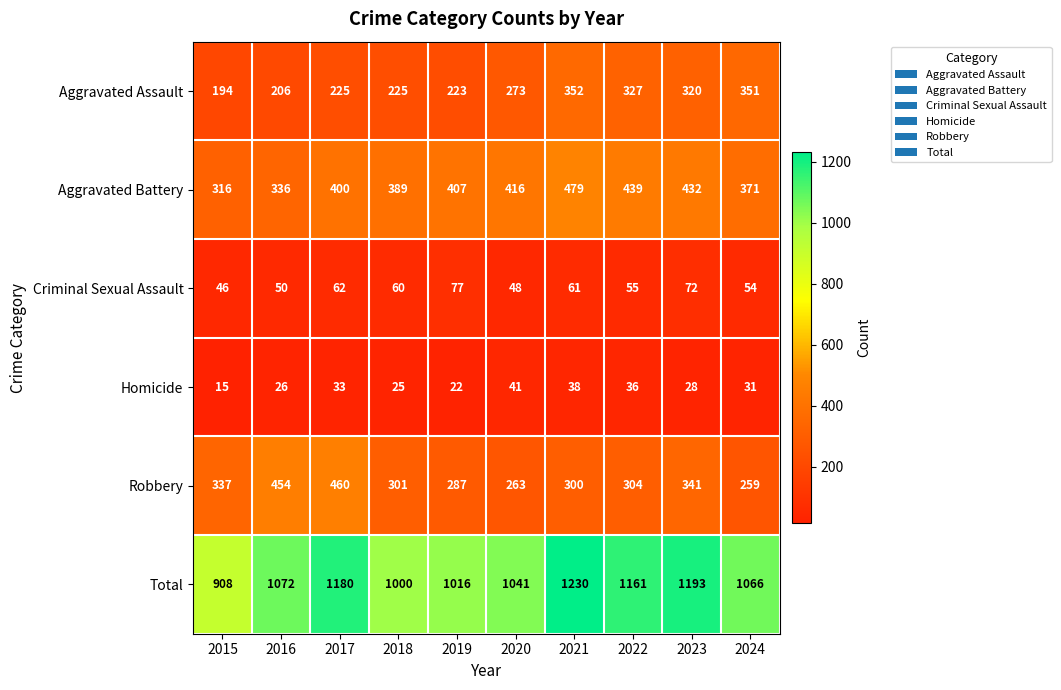

Is it true that Criminal Sexual Assault equals 72 at 2023?

True